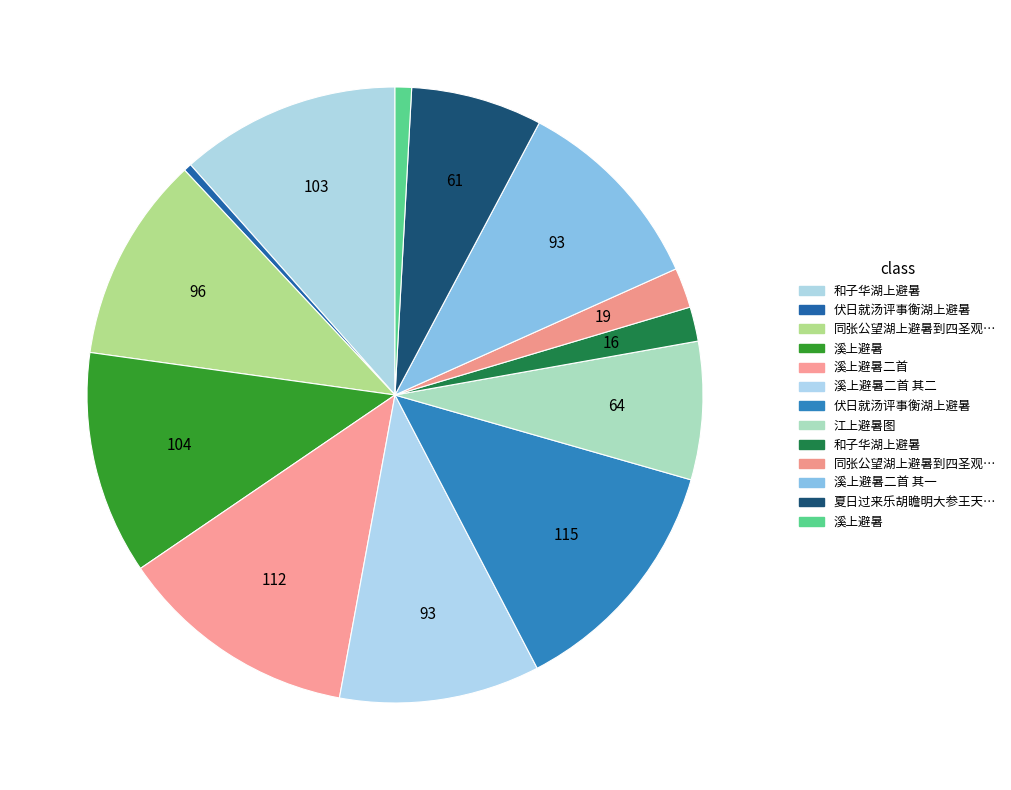

Is there any slice that represents more than half of the pie?

No